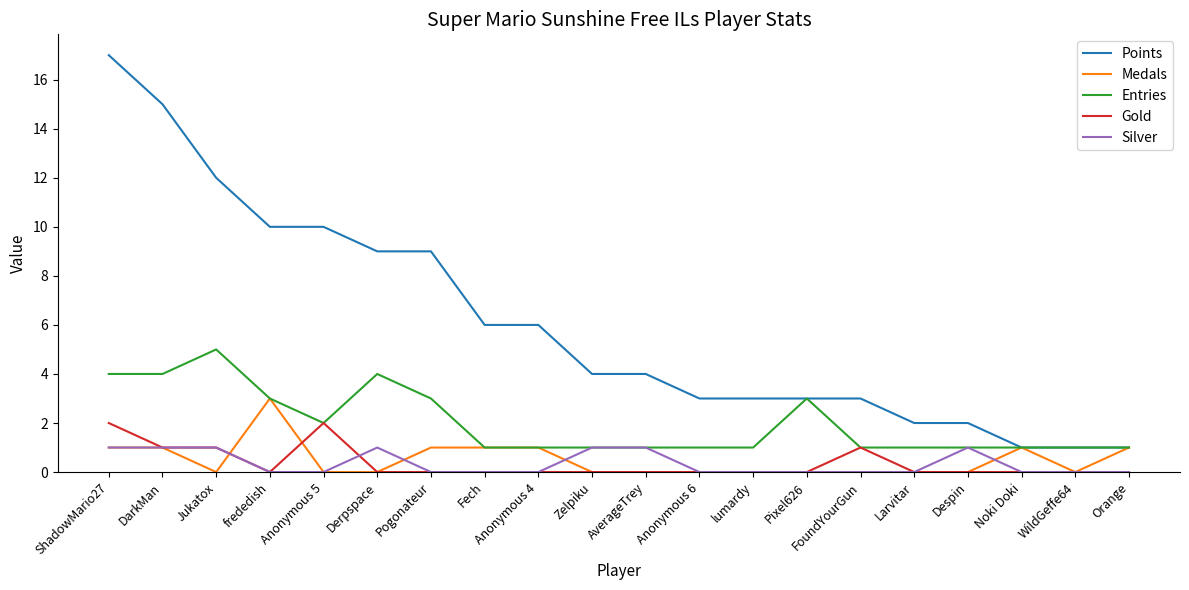

The Gold series shows 2 at ShadowMario27. True or false?

True